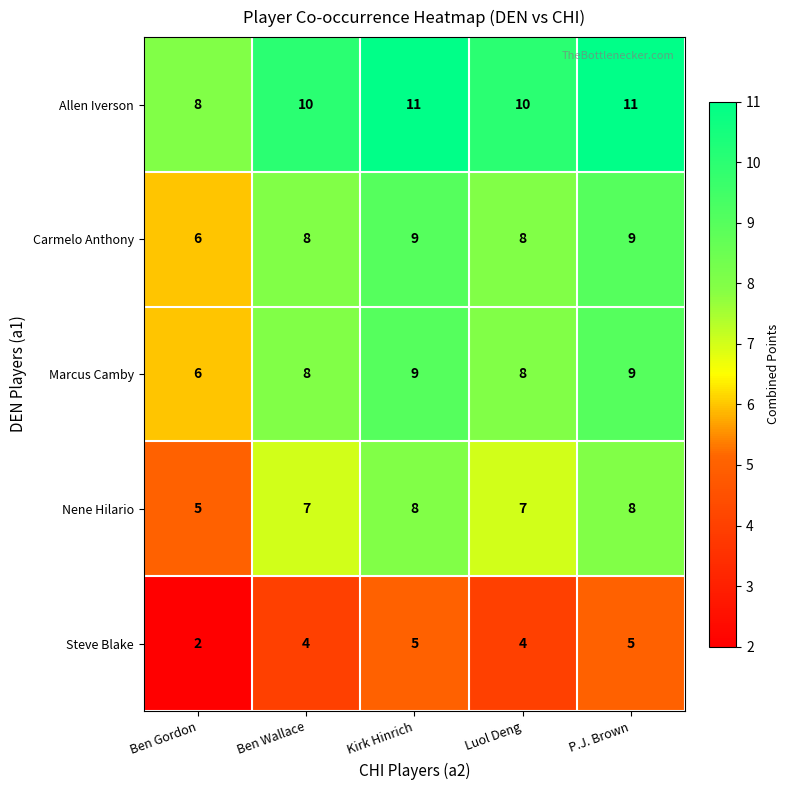

At which label is Carmelo Anthony closest to 7?

Ben Gordon